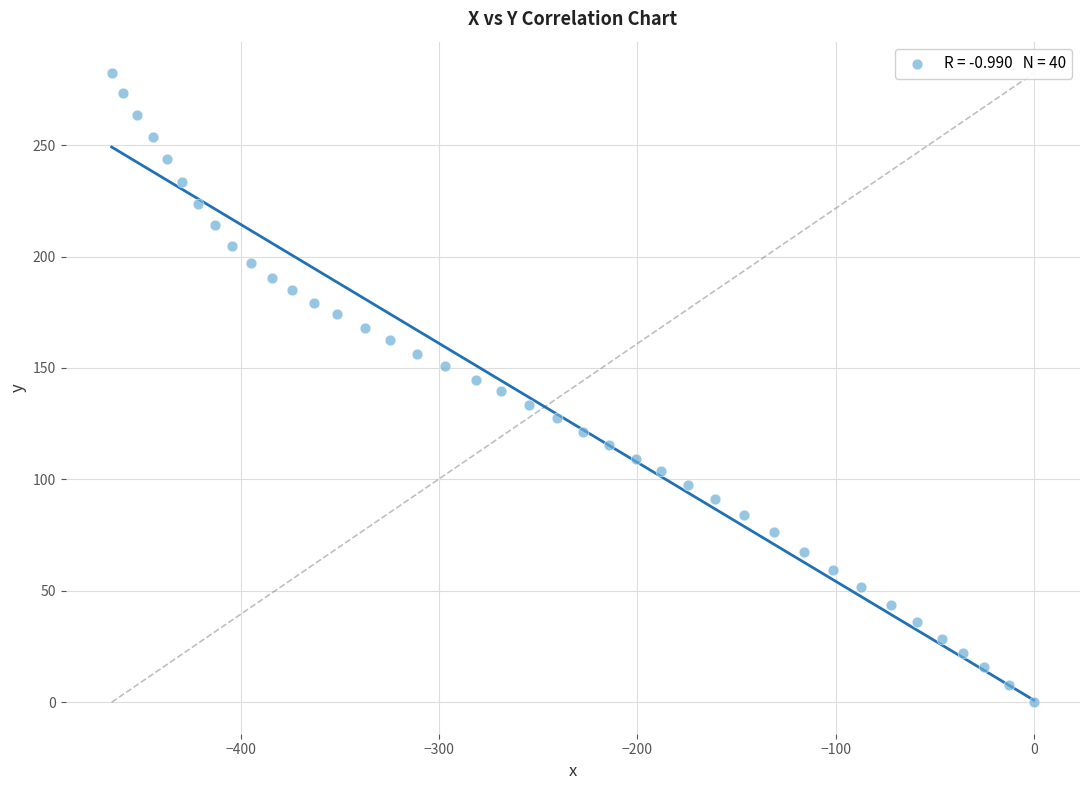

What is the range of Y values (max minus min)?

282.3